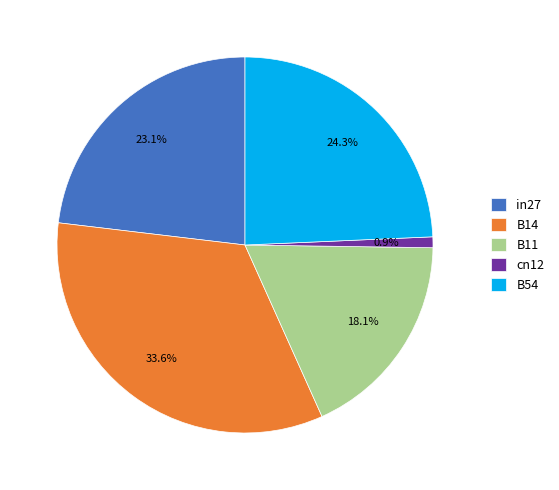

What is the largest slice in the pie chart?

B14